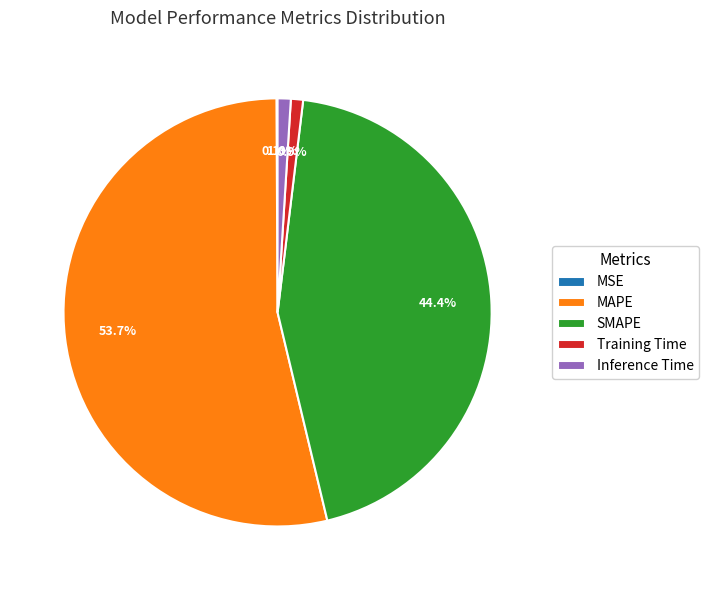

To the nearest percent, what portion does Training Time represent?

1%